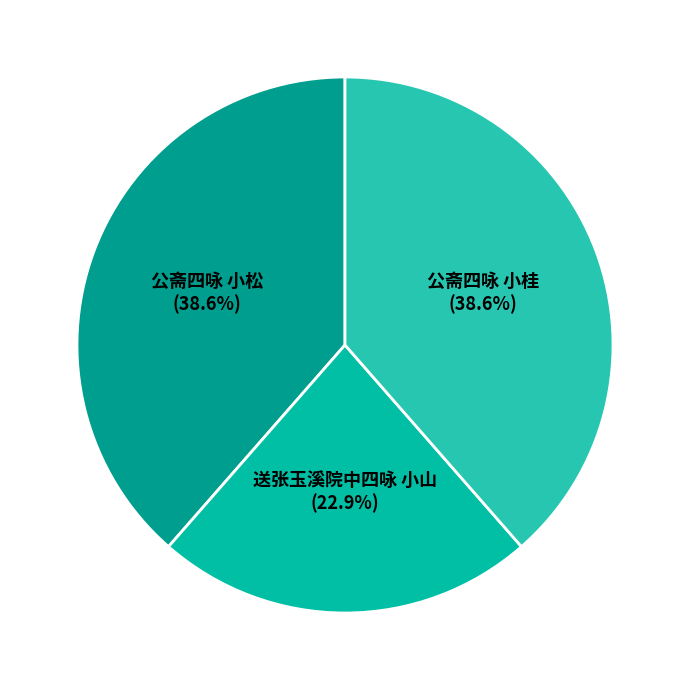

Which category has the smallest portion of the pie?

送张玉溪院中四咏 小山